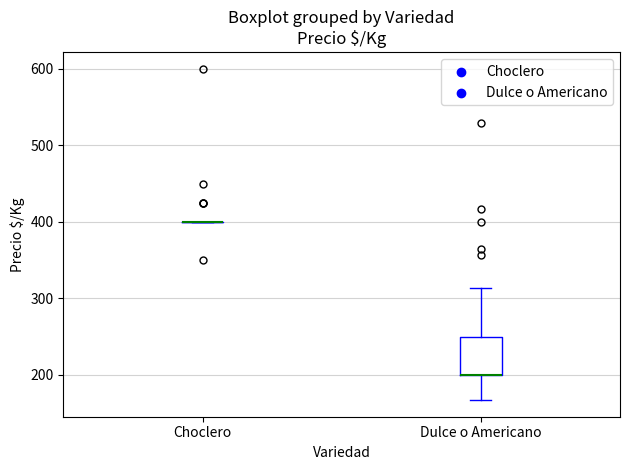

Reading left to right, transcribe this box plot: for each box, give where its median line is, the range the box spans, and where its two whiskers end, as read against the y-axis. The values are not printed on the chart, so give them approximately, as read against the axis.

Choclero: box collapsed to a line at 400, whiskers 400 to 400
Dulce o Americano: median 200 (drawn on the box's lower edge), box 200 to 250, whiskers 170 to 310